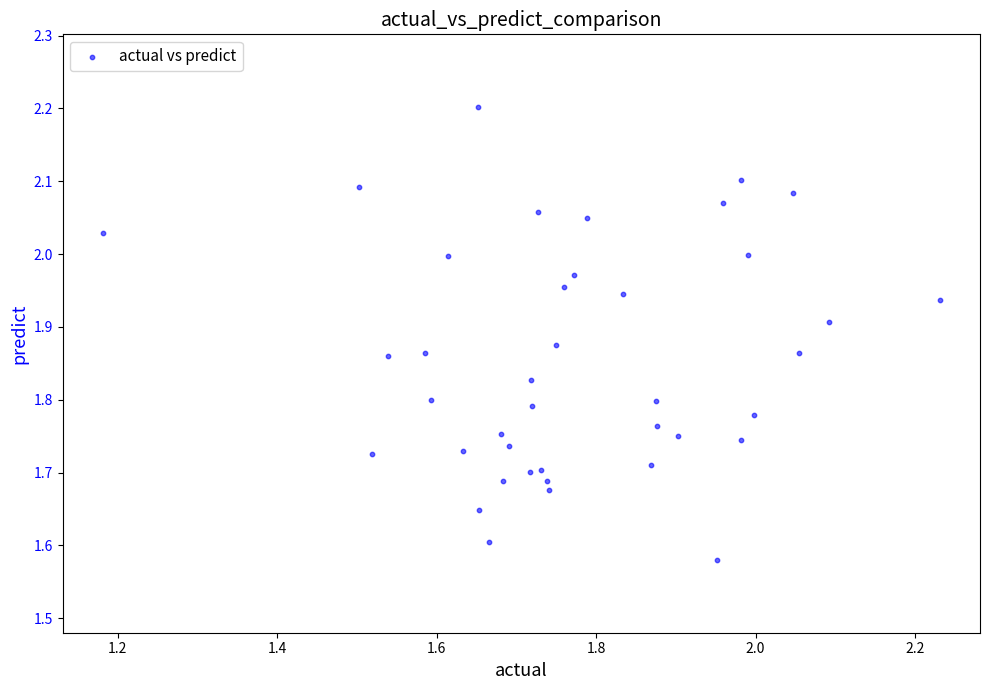

What is the range of X values (max minus min)?

1.1